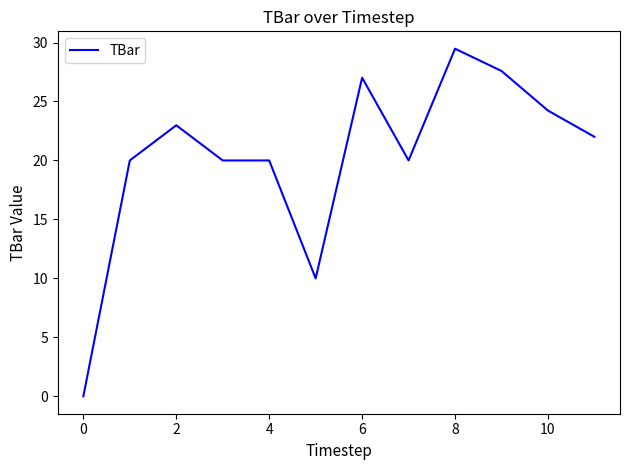

What is the maximum value shown in the chart?

29.5